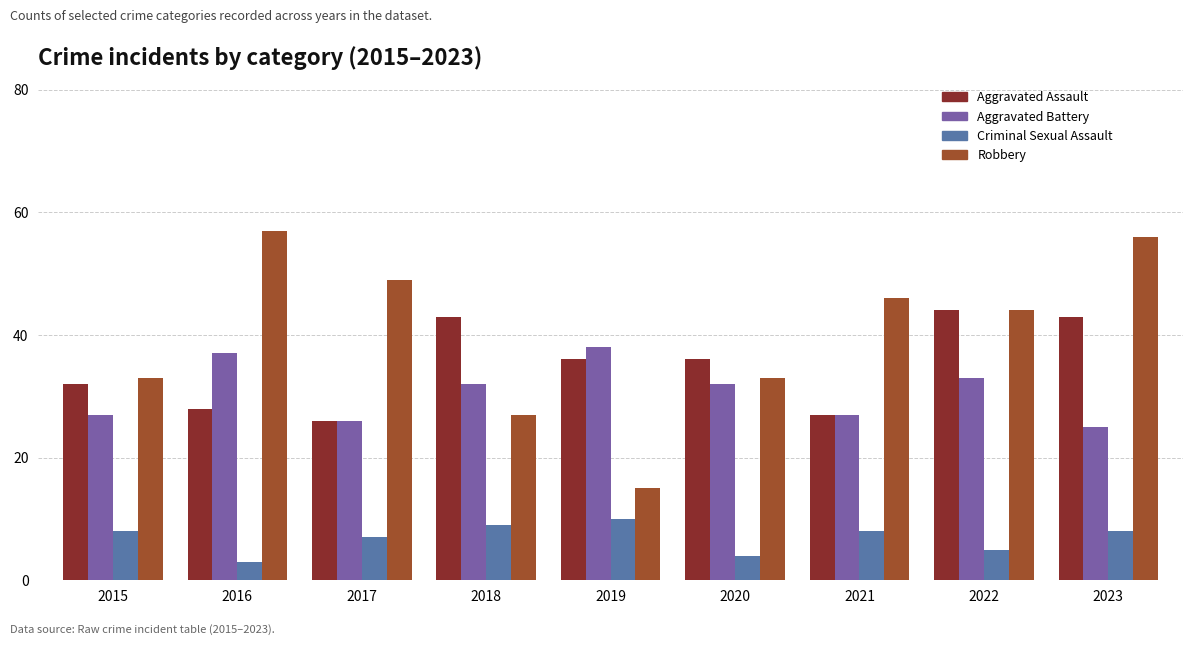

What is the difference between the highest and lowest values at 2023?

48